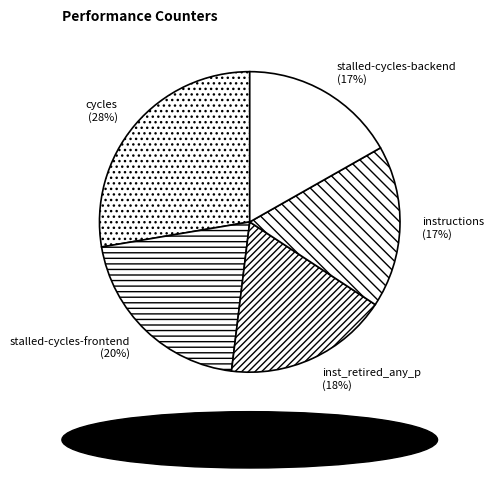

Is it true that instructions is 26% of the pie?

False